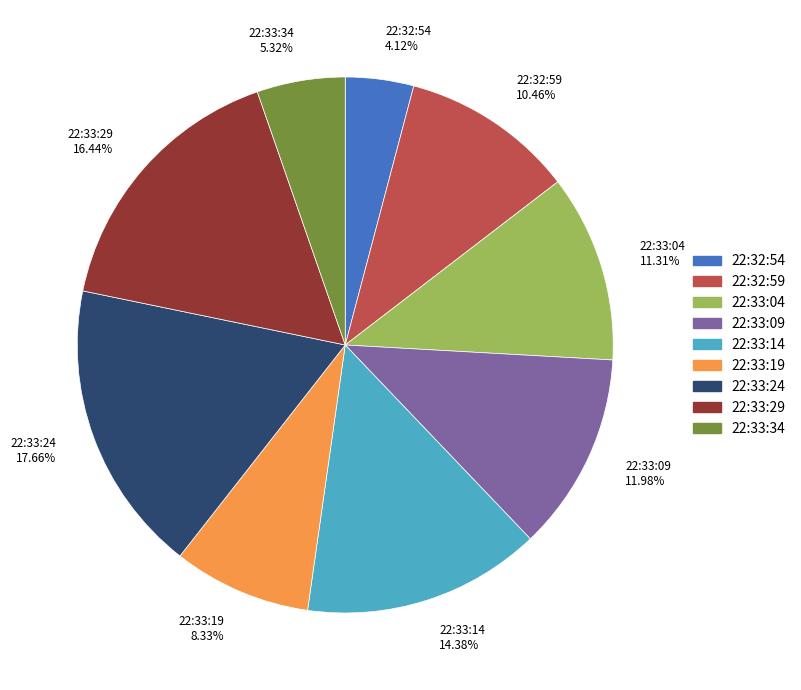

To the nearest percent, what is the combined percentage of 22:33:34 and 22:33:14?

20%